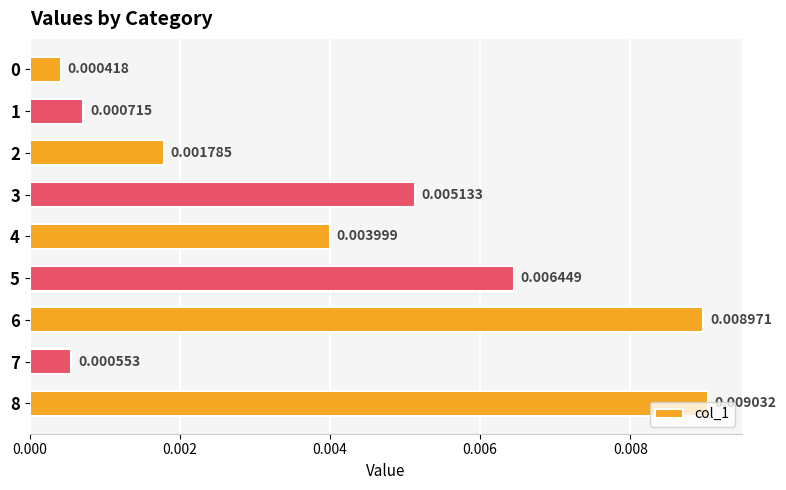

Which has a higher value, 1 or 8?

8